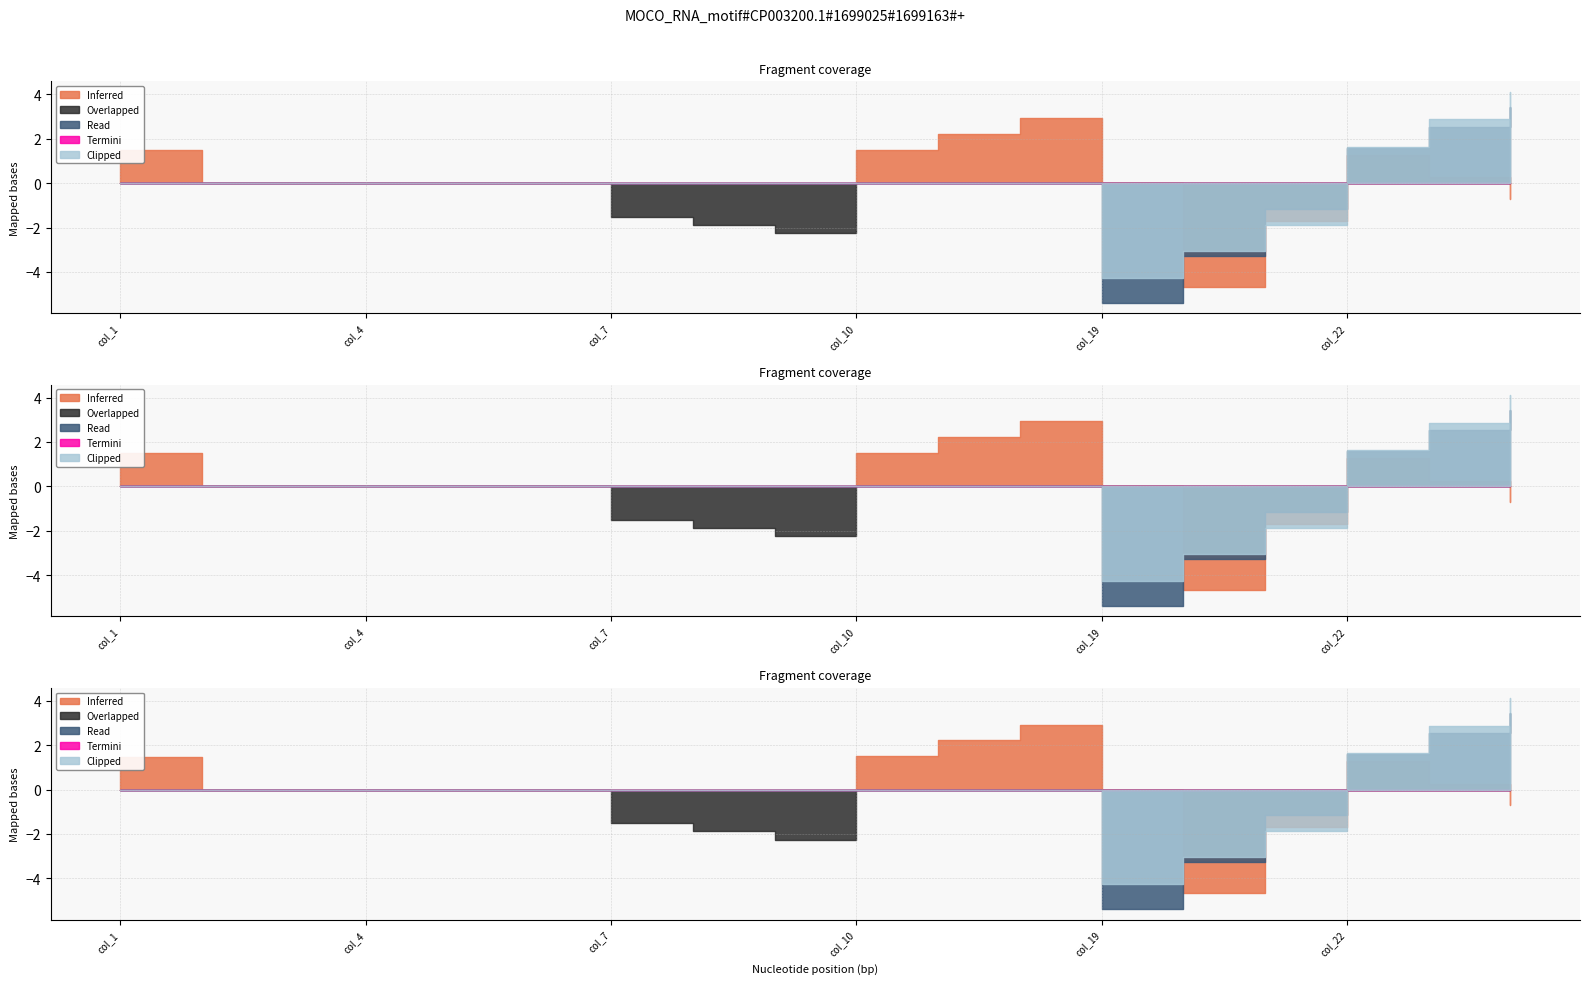

Is the value of Inferred at col_2 greater than the value of Overlapped at col_2?

Yes